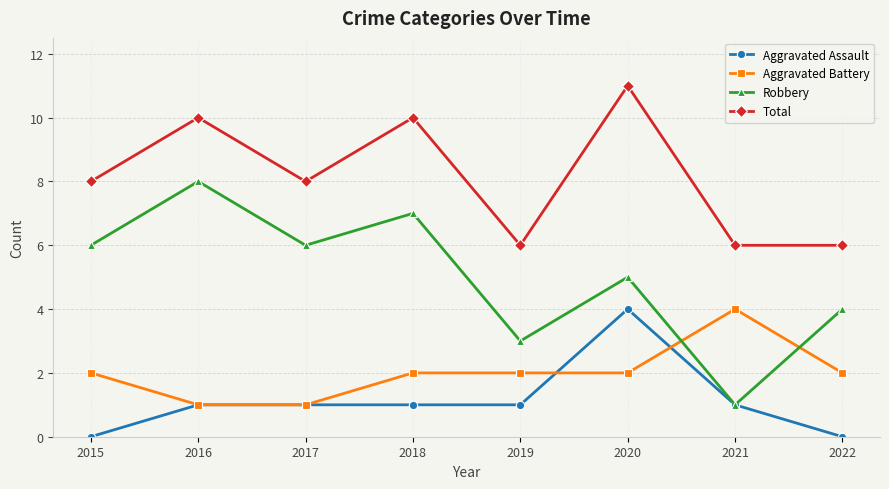

What is the spread (max minus min) of values at 2018?

9